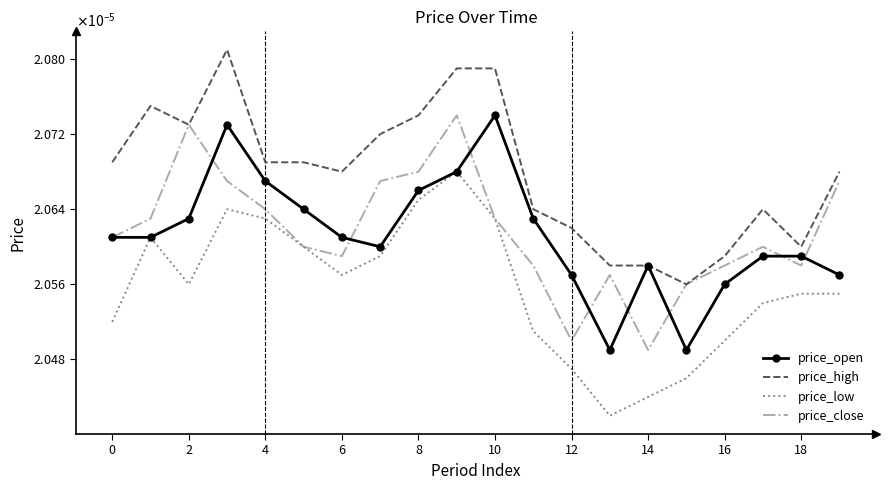

What are all the series names shown in the legend?

price_open, price_high, price_low, price_close